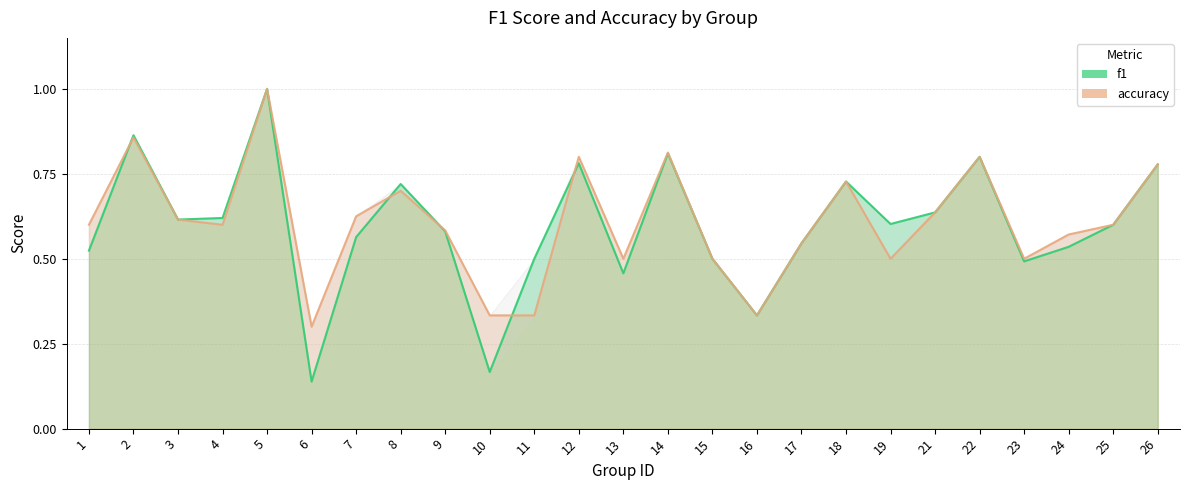

After their last crossing, which series has the higher values: accuracy or f1?

accuracy